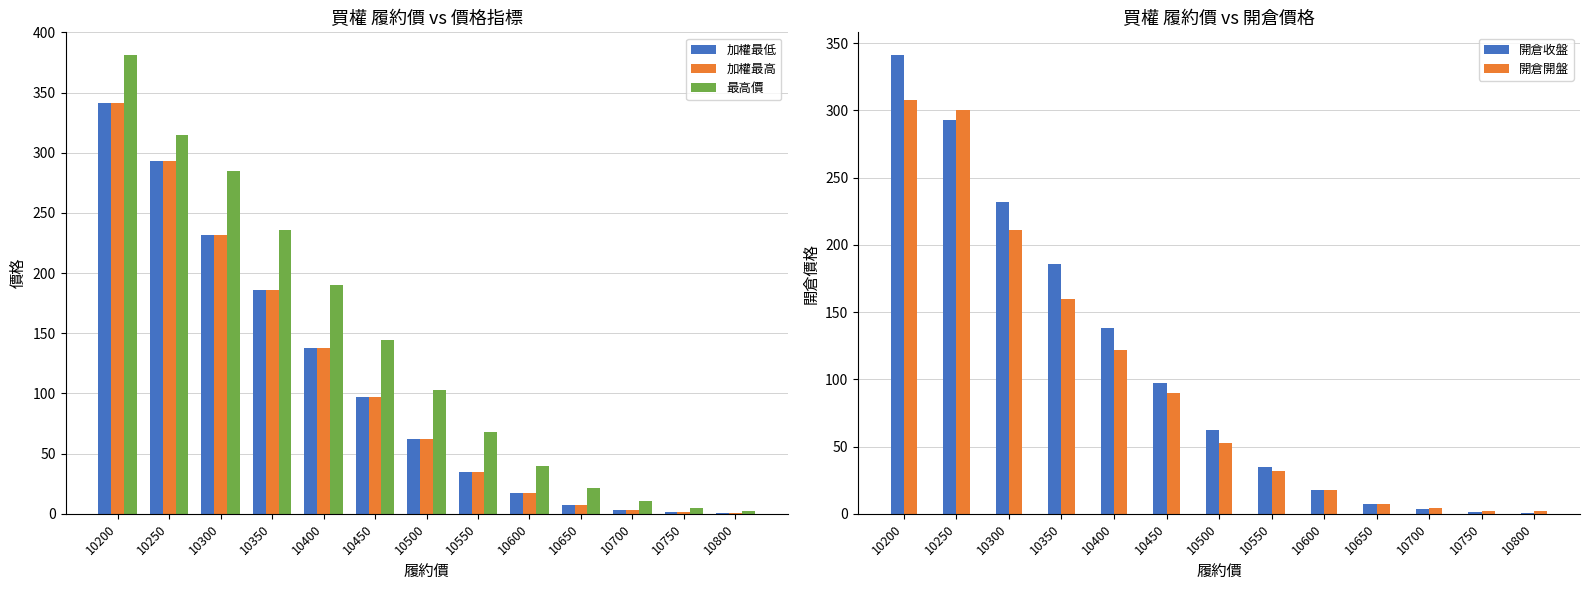

What is the total value across all series at 10350?

954.0